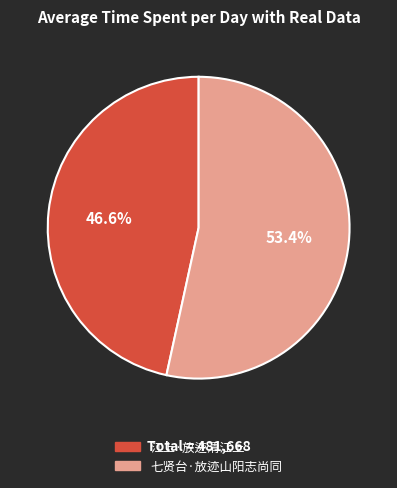

What is the ratio of the value at 江上·放迹清江上 to the value at 七贤台·放迹山阳志尚同?

0.9